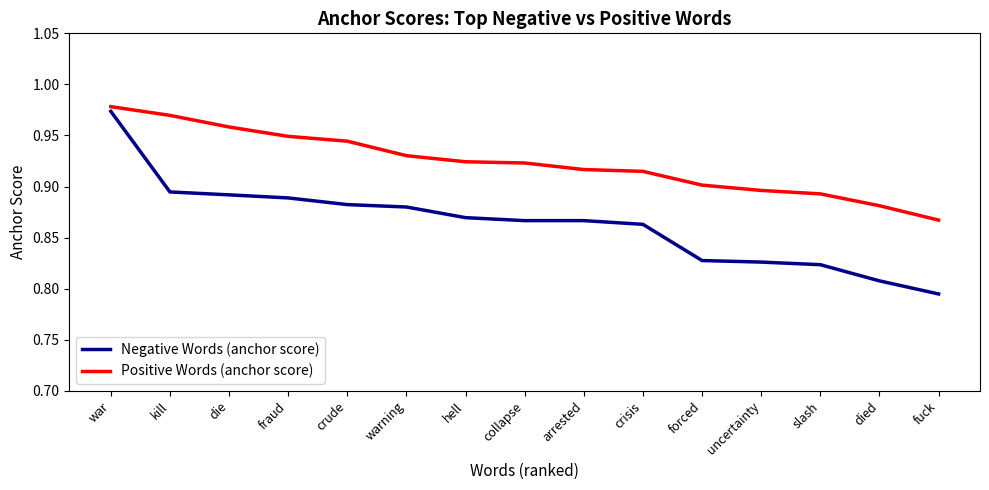

Is it true that Positive Words (anchor score) equals 0.5 at uncertainty?

False